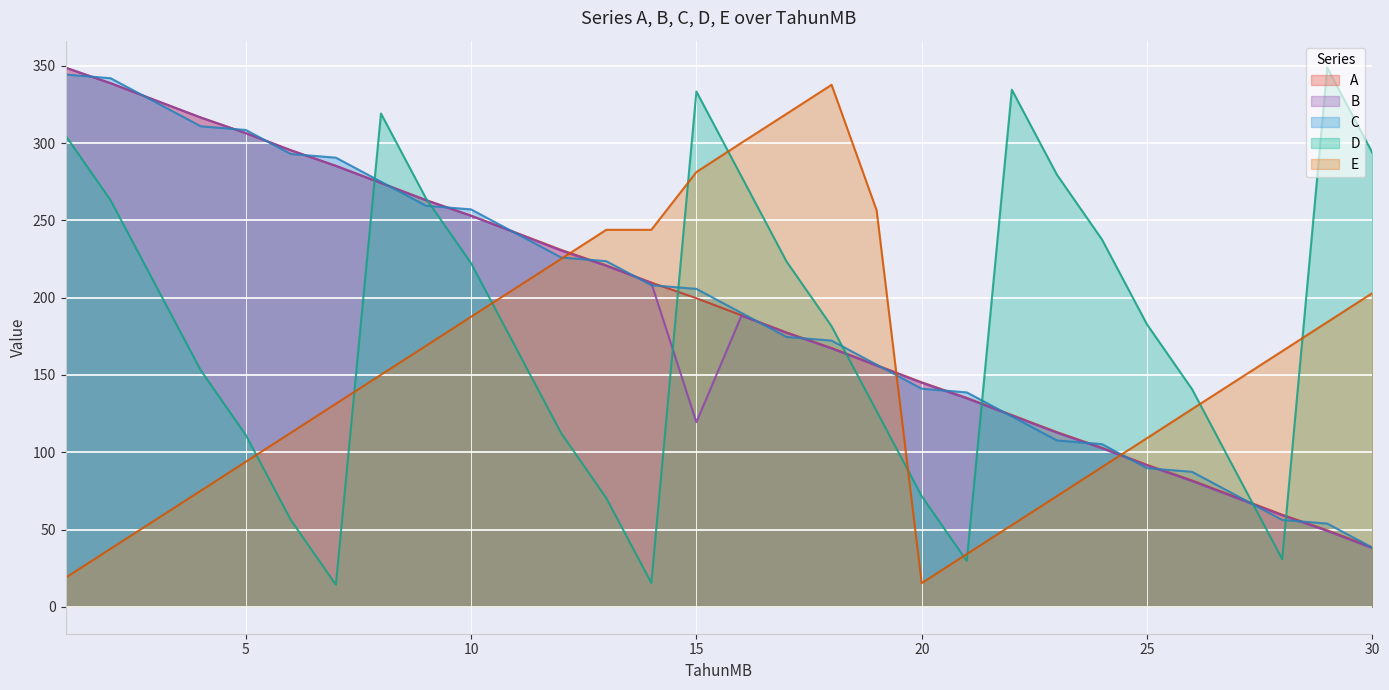

Which category has the lowest value in the B series?

30